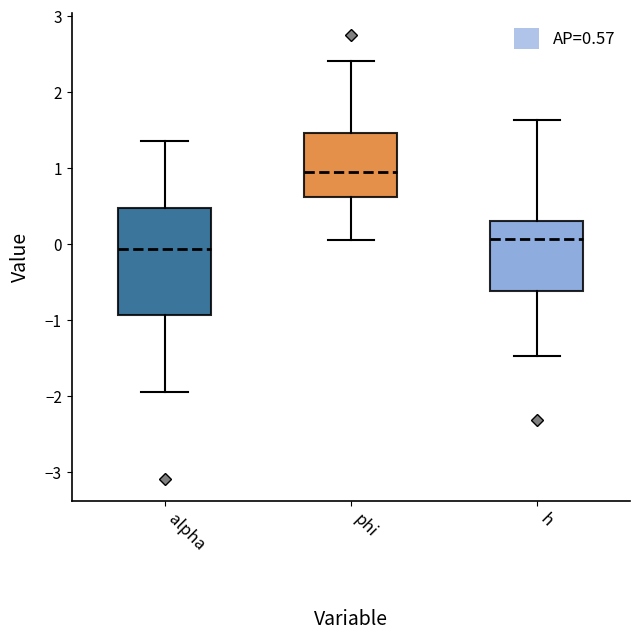

Which box is the tallest, from its lower edge to its upper edge?

alpha